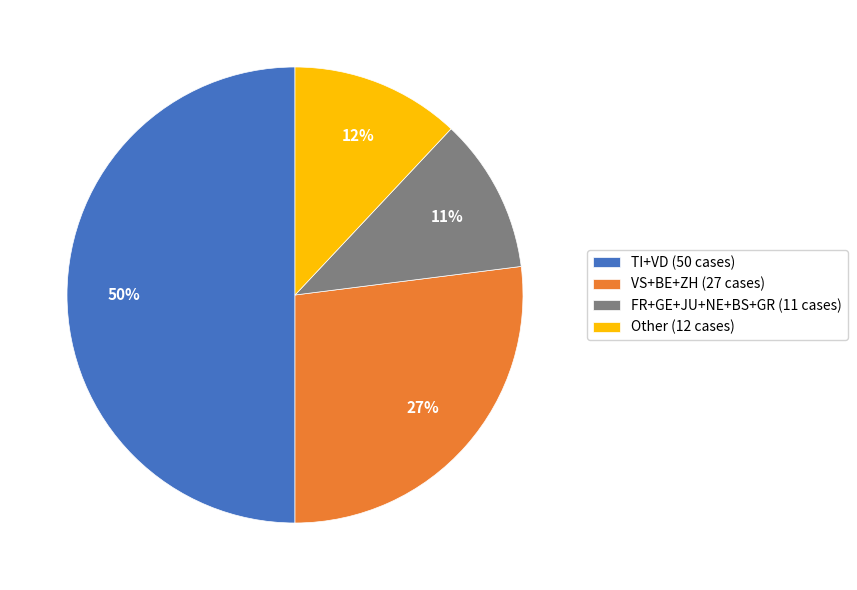

Count the number of slices in the pie.

4